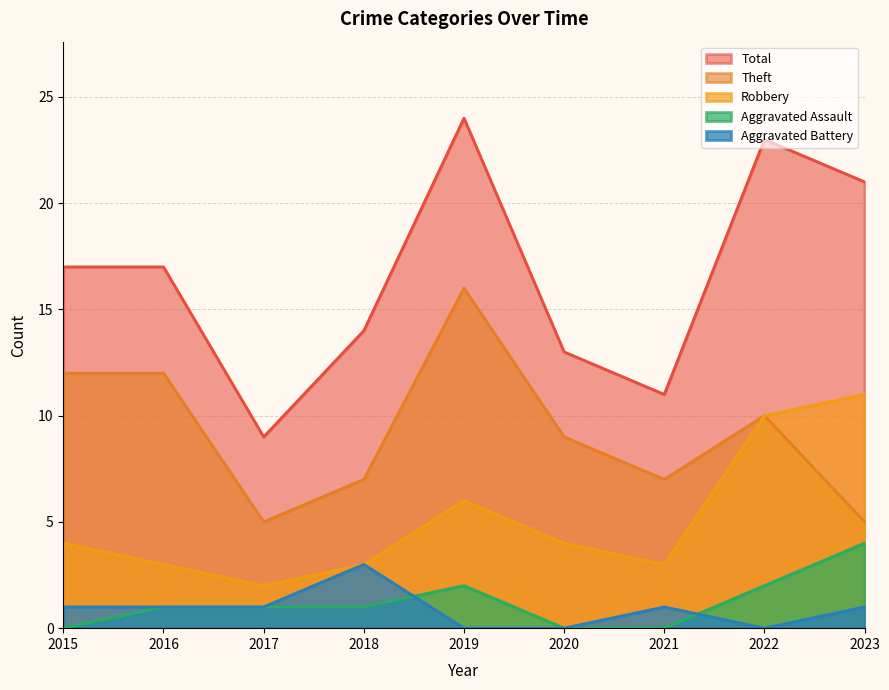

Where is Aggravated Battery nearest to the value 1?

2015